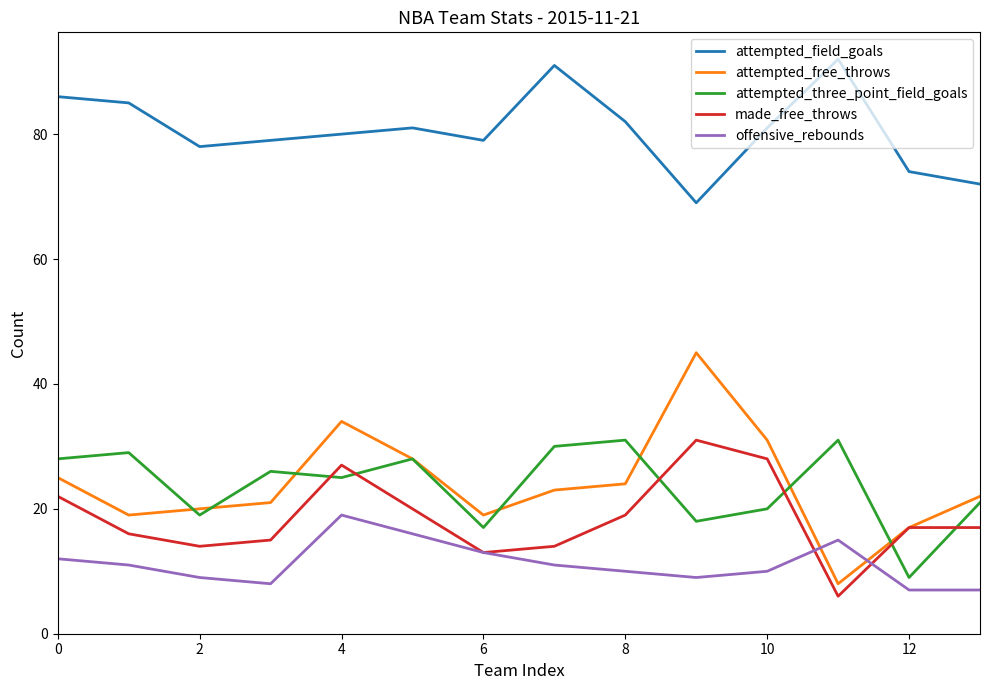

True or false: attempted_field_goals and attempted_free_throws intersect in this chart.

False